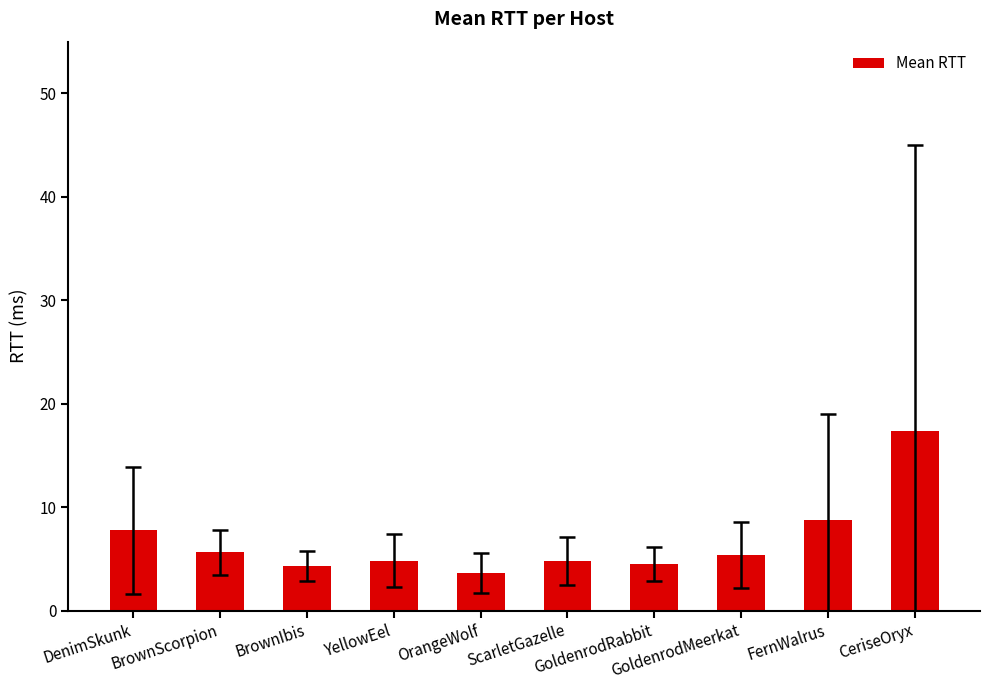

What is the minimum value shown in the chart?

3.6